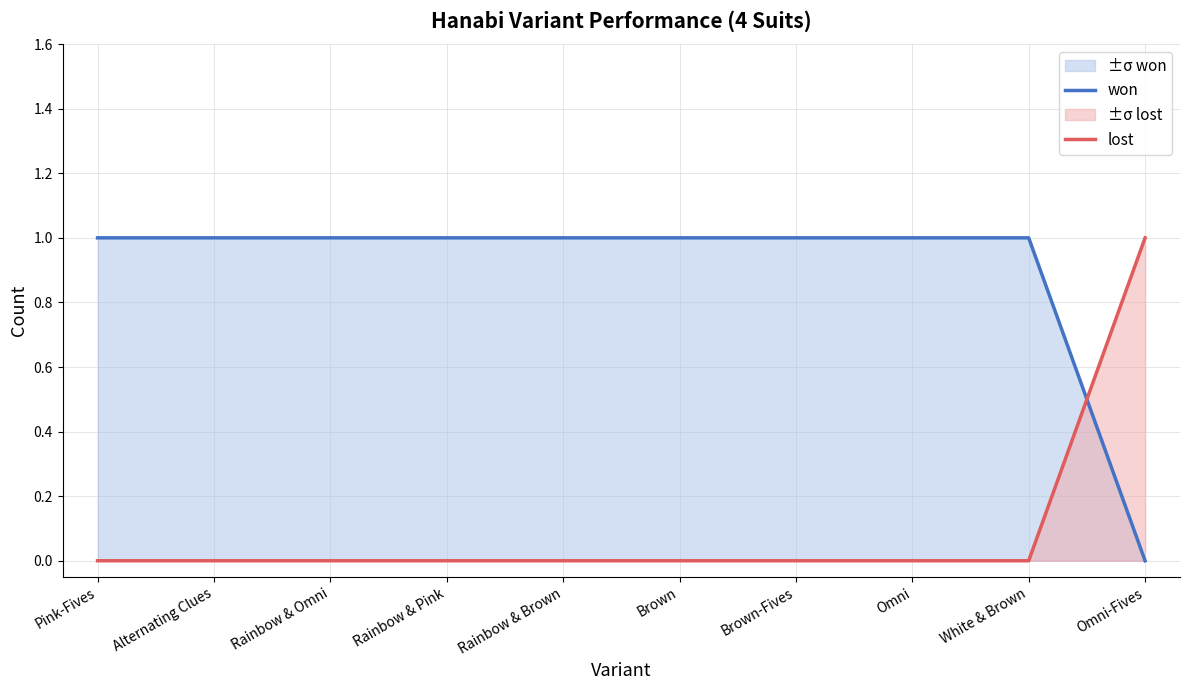

What is the label of the 9th point from the left?

White & Brown